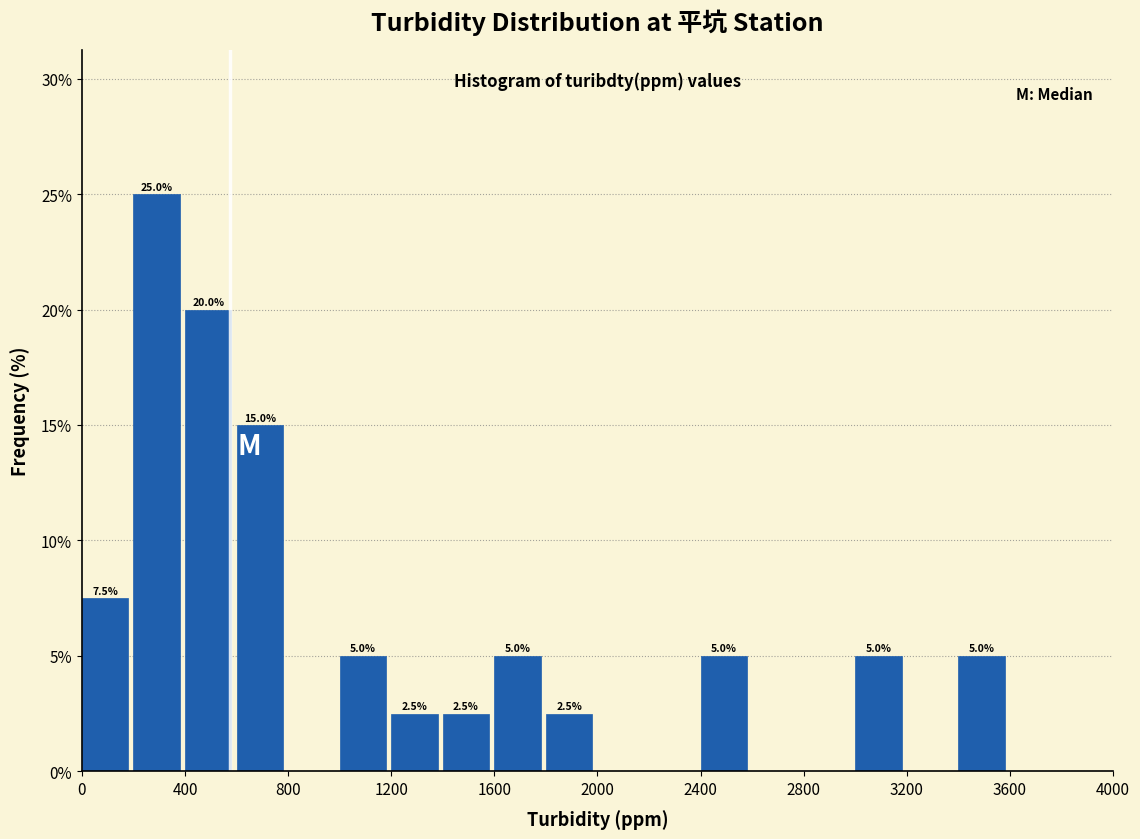

Over which range of the x-axis is the bar tallest?

200 to 400